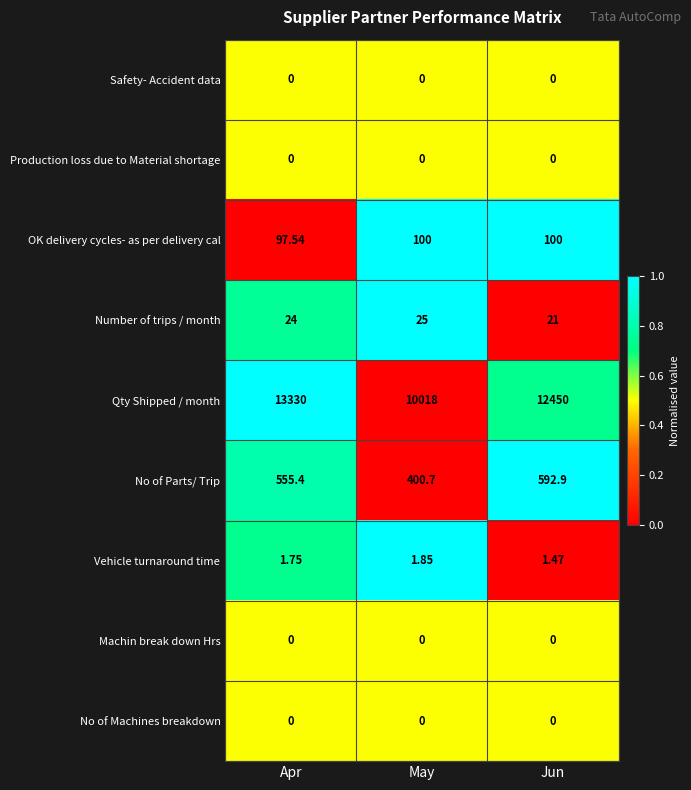

Which series has the largest range (max minus min)?

Qty Shipped / month